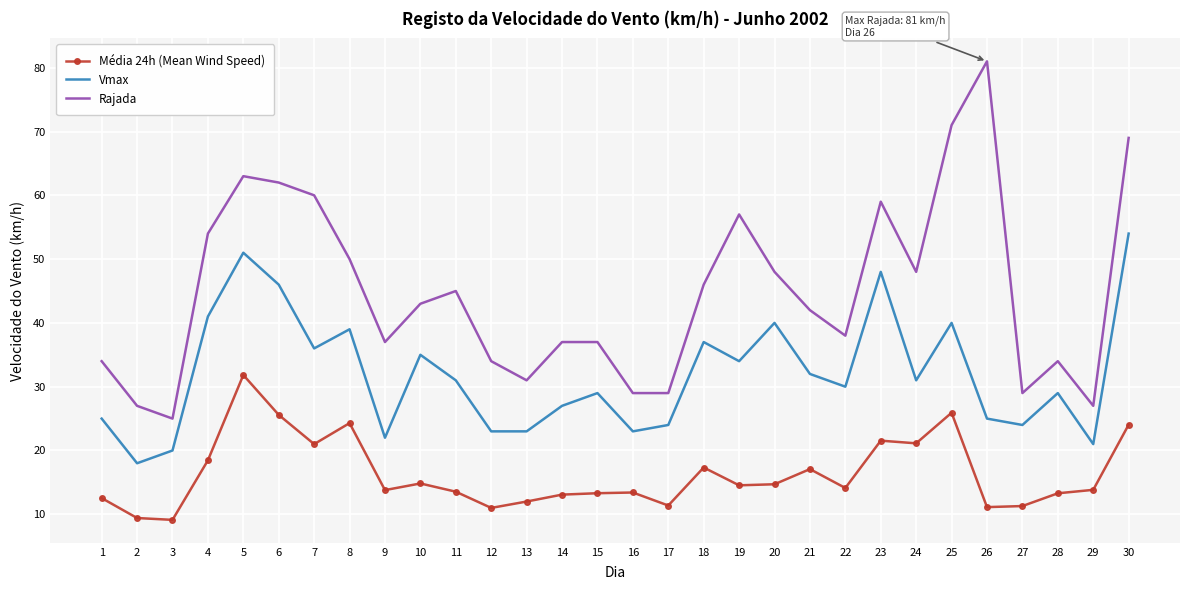

Which series has the largest total across all categories?

Rajada